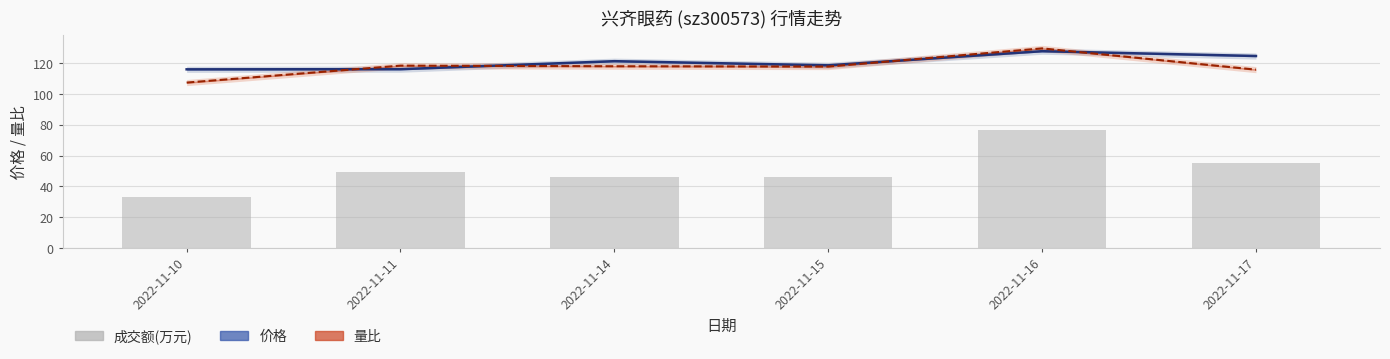

What is the sum of the values at 2022-11-11 and 2022-11-10?

82.1